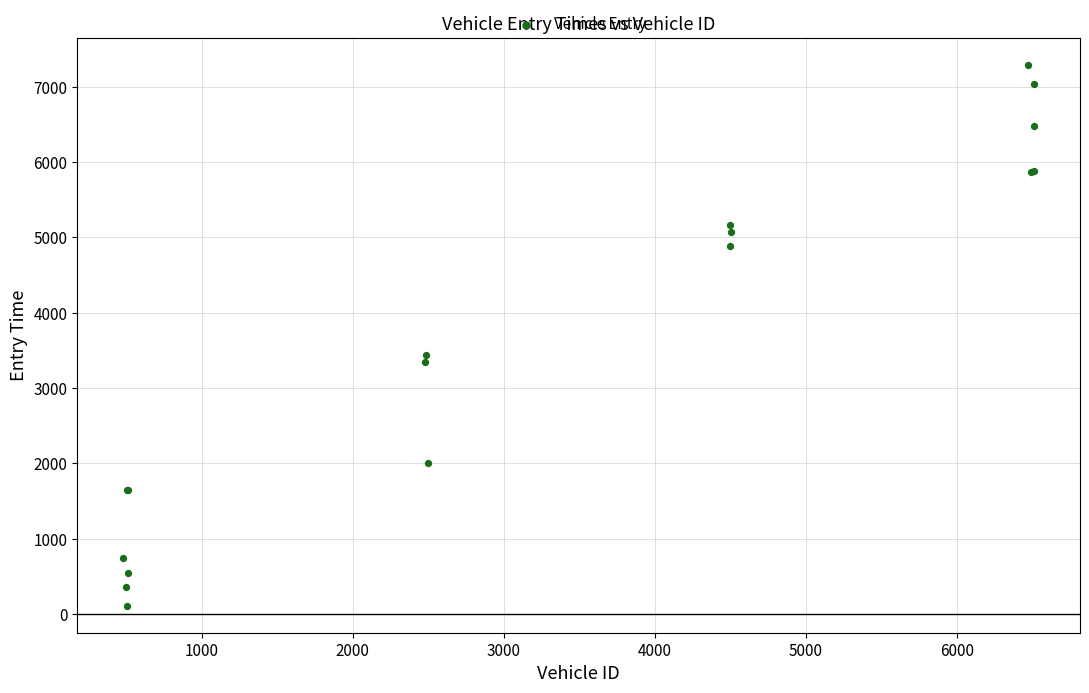

What Y value in the scatter plot is closest to 3702?

3440.2